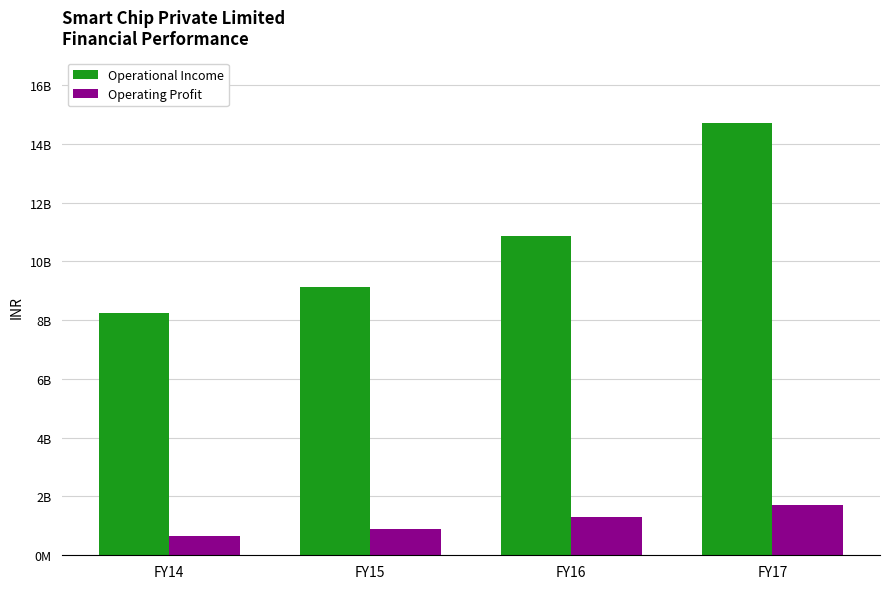

Which series has the largest total across all categories?

Operational Income